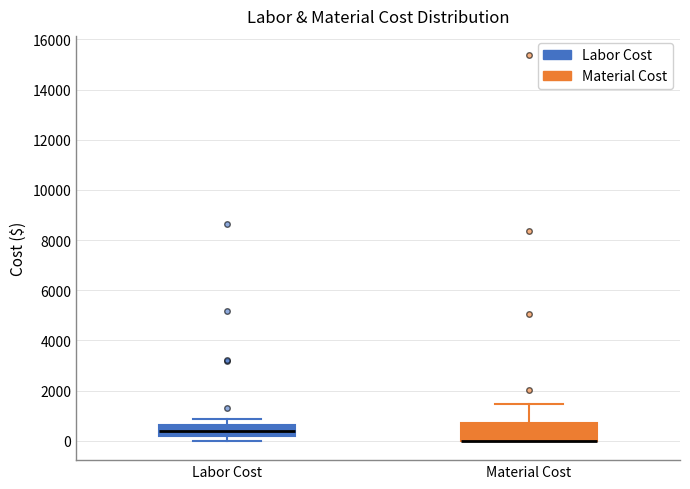

Reading left to right, transcribe this box plot: for each box, give where its median line is, the range the box spans, and where its two whiskers end, as read against the y-axis. The values are not printed on the chart, so give them approximately, as read against the axis.

Labor Cost: median 400, box 200 to 600, whiskers 0 to 800
Material Cost: median 0 (drawn on the box's lower edge), box 0 to 800, whiskers 0 to 1400